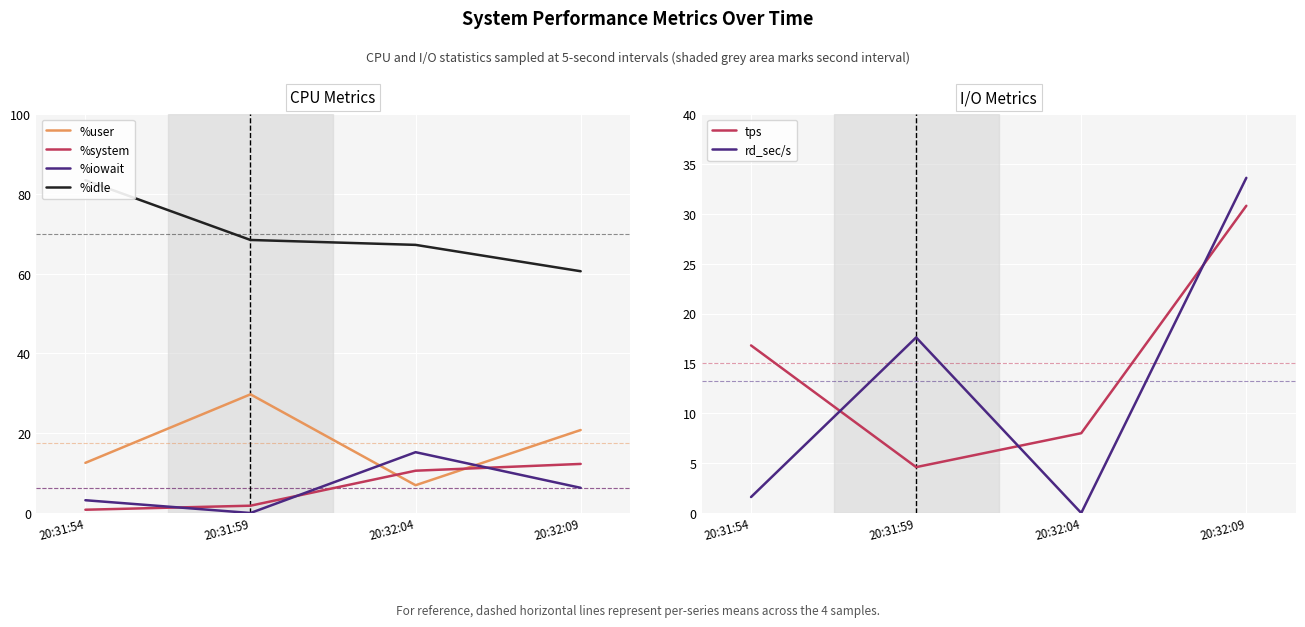

What is the label of the 4th point from the right?

20:31:54